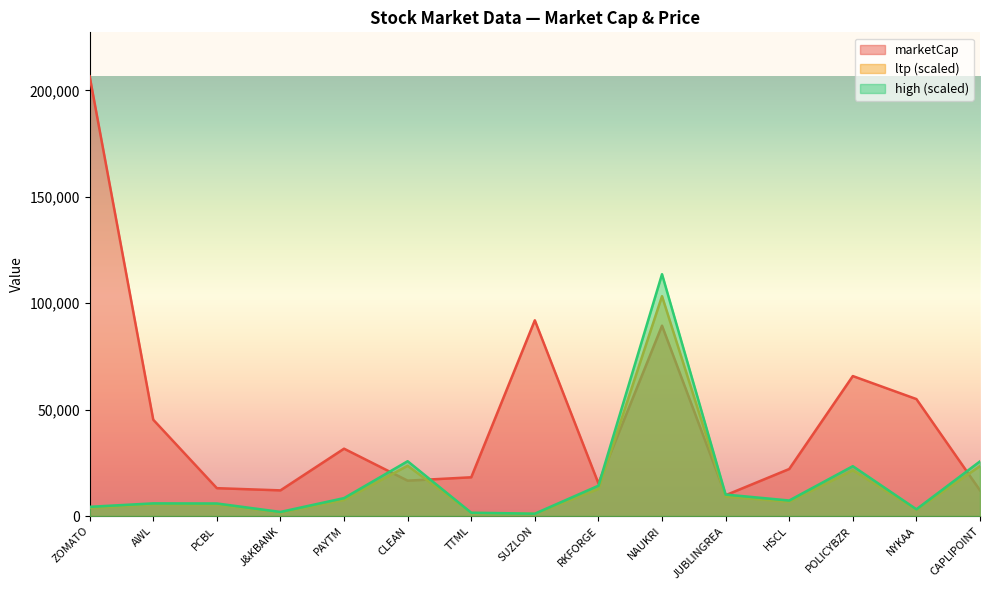

Reading left to right, what are all the values shown in this chart?

marketCap: ZOMATO=206639.7	AWL=45254.8	PCBL=13081.0	J&KBANK=12046.9	PAYTM=31635.5	CLEAN=16607.1	TTML=18196.5	SUZLON=91967.4	RKFORGE=15324.9	NAUKRI=89443.2	JUBLINGREA=9766.3	HSCL=22089.7	POLICYBZR=65764.7	NYKAA=54954.5	CAPLIPOINT=12045.4
ltp: ZOMATO=3753.9	AWL=5482.6	PCBL=5393.2	J&KBANK=1673.6	PAYTM=7541.0	CLEAN=23607.4	TTML=1402.2	SUZLON=1021.0	RKFORGE=12695.2	NAUKRI=103319.9	JUBLINGREA=9160.8	HSCL=6686.0	POLICYBZR=21475.3	NYKAA=2863.6	CAPLIPOINT=23457.9
high: ZOMATO=4322.6	AWL=5942.6	PCBL=5893.7	J&KBANK=1918.6	PAYTM=8415.6	CLEAN=25745.5	TTML=1550.2	SUZLON=1106.9	RKFORGE=14244.2	NAUKRI=113651.9	JUBLINGREA=10089.1	HSCL=7288.0	POLICYBZR=23419.8	NYKAA=3170.8	CAPLIPOINT=25668.7